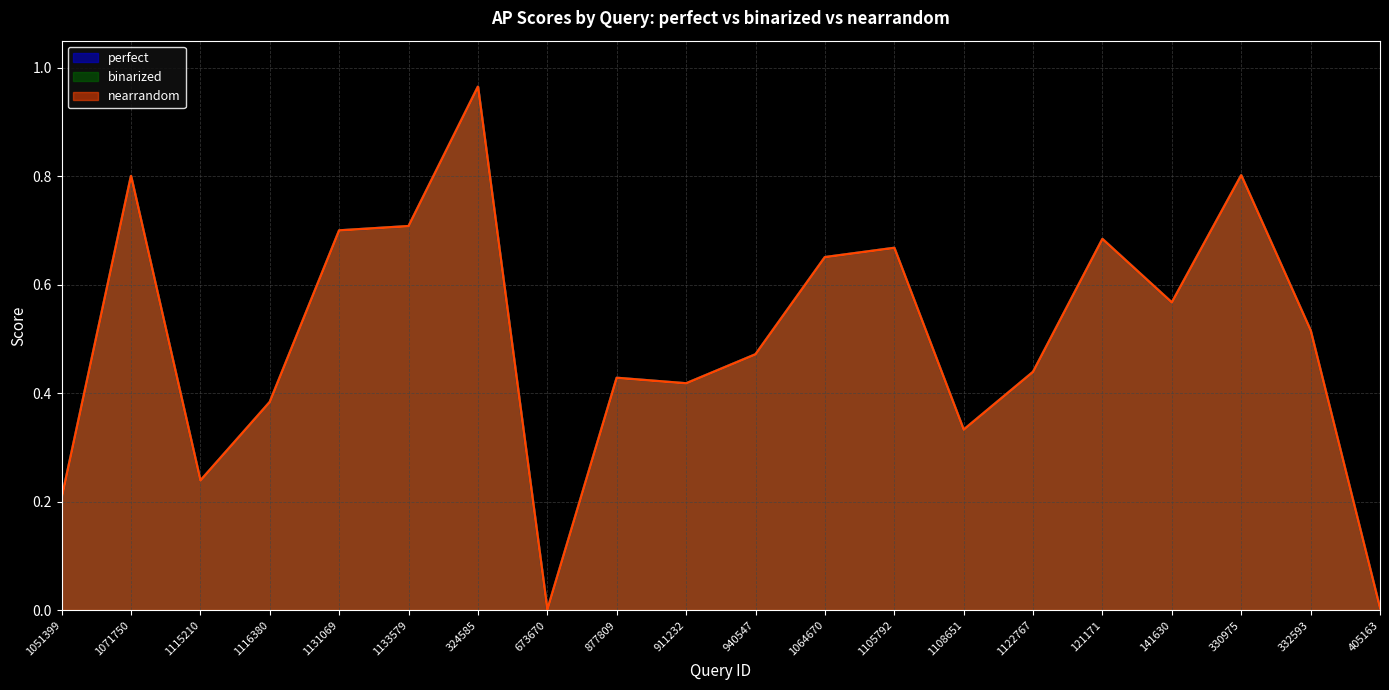

Which series has the largest range (max minus min)?

perfect